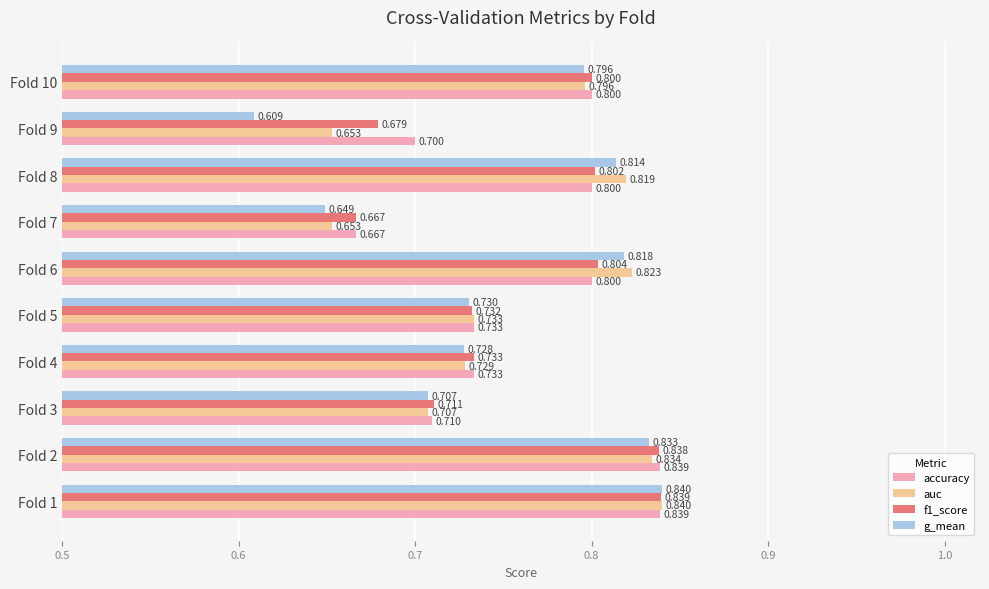

Which series has the largest range (max minus min)?

g_mean